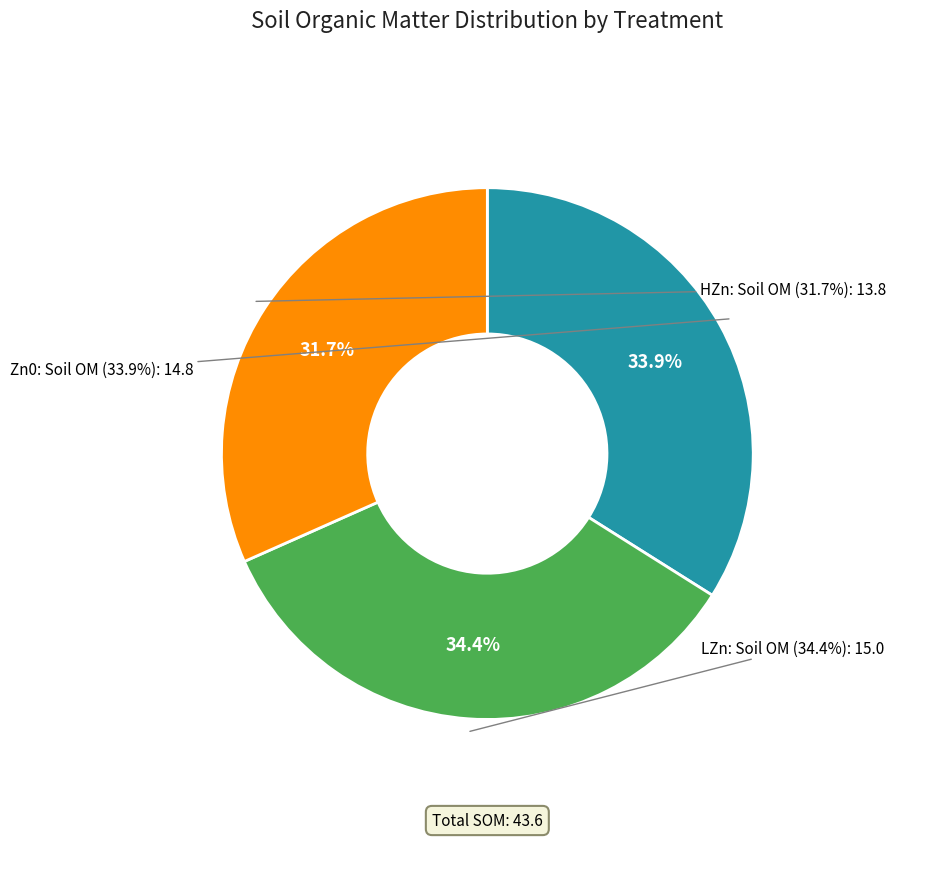

What is the smallest slice in the pie chart?

HZn